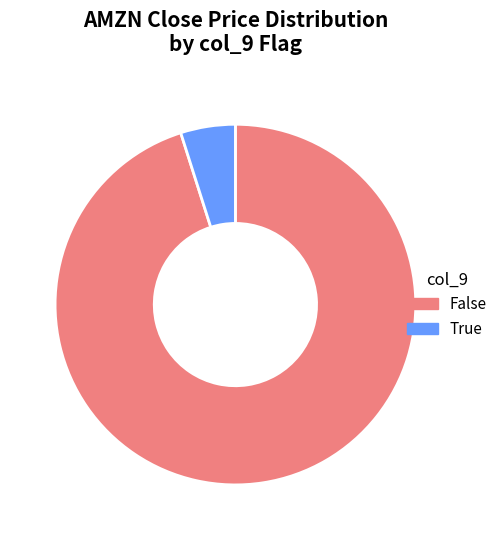

How many segments does this pie chart have?

2